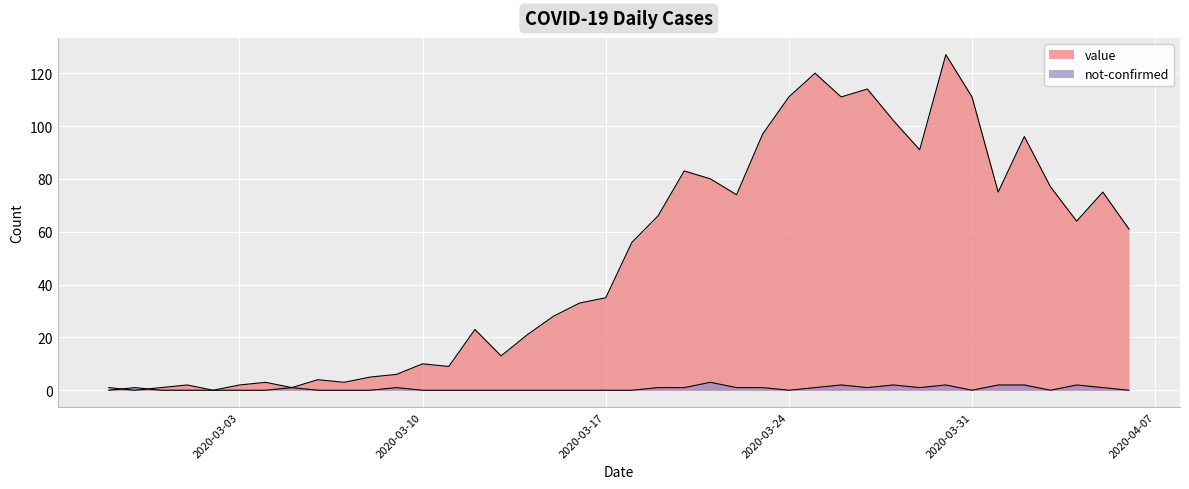

True or false: value has more than 0 points higher than both neighbors.

True